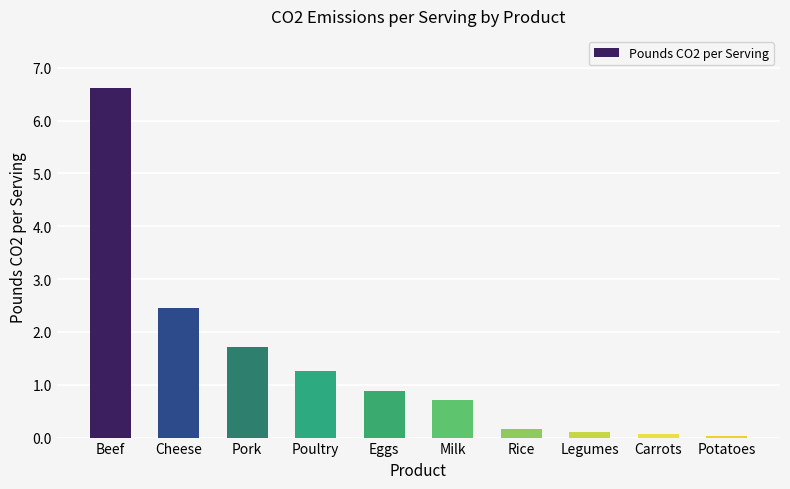

The chart shows a value of 0.1 at Carrots. True or false?

True